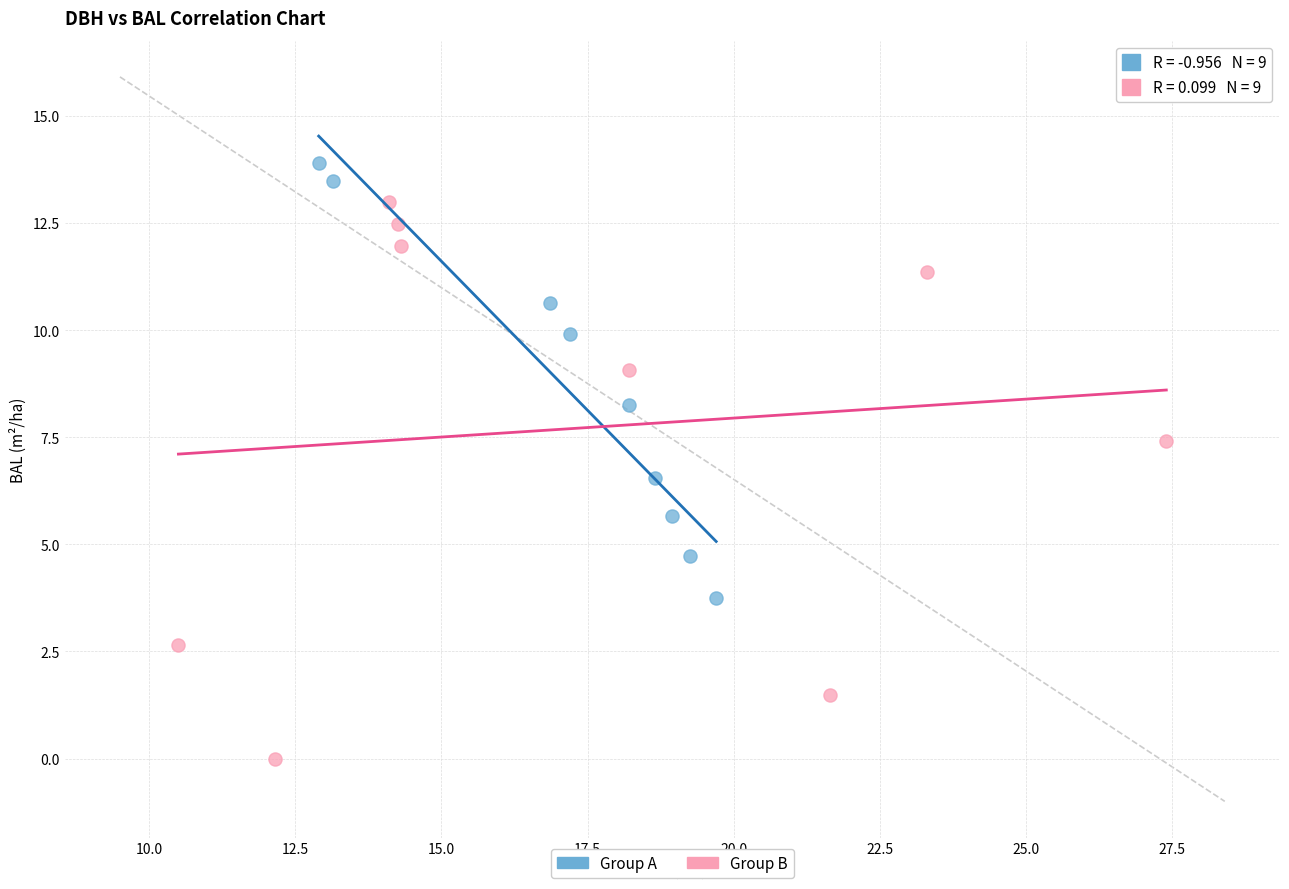

Which series has the largest Y range (max minus min)?

Group B